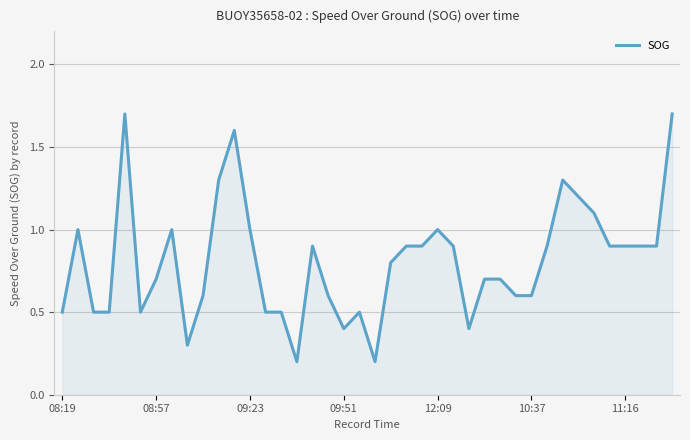

What is the maximum value shown in the chart?

1.7